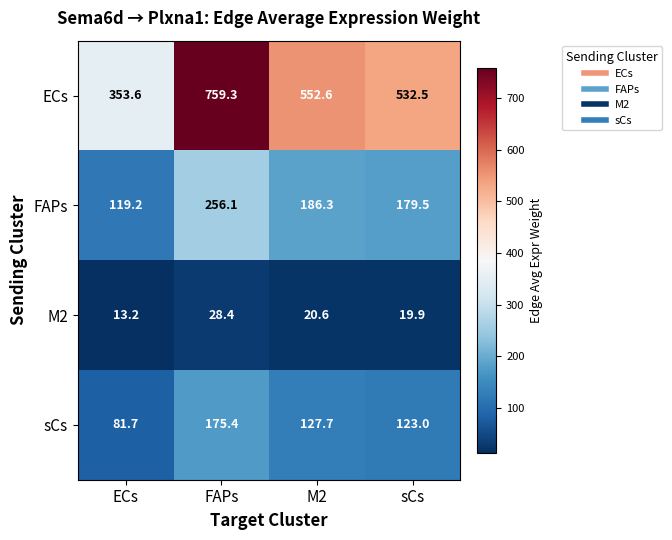

What is the maximum value shown in the chart?

759.3